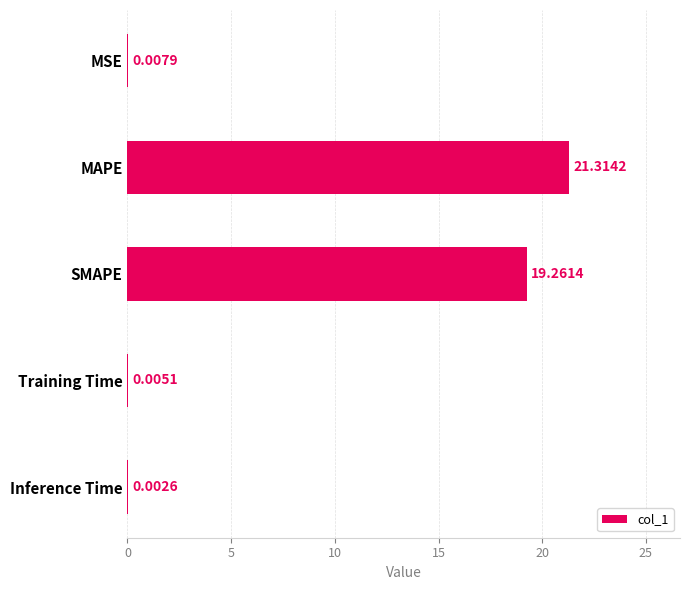

Which has a higher value, Training Time or MSE?

MSE